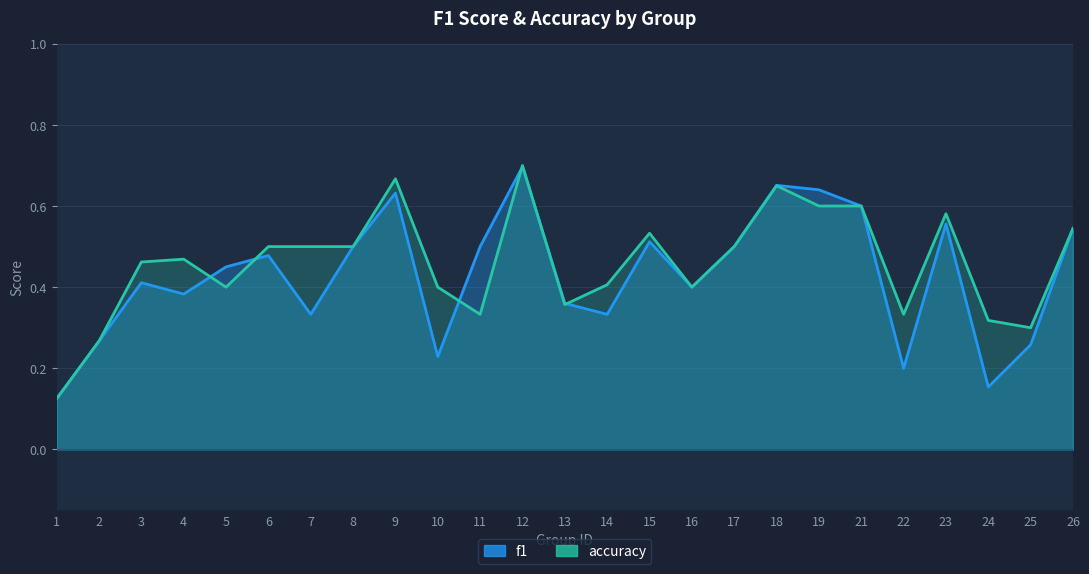

Which category has the lowest value in the accuracy series?

1